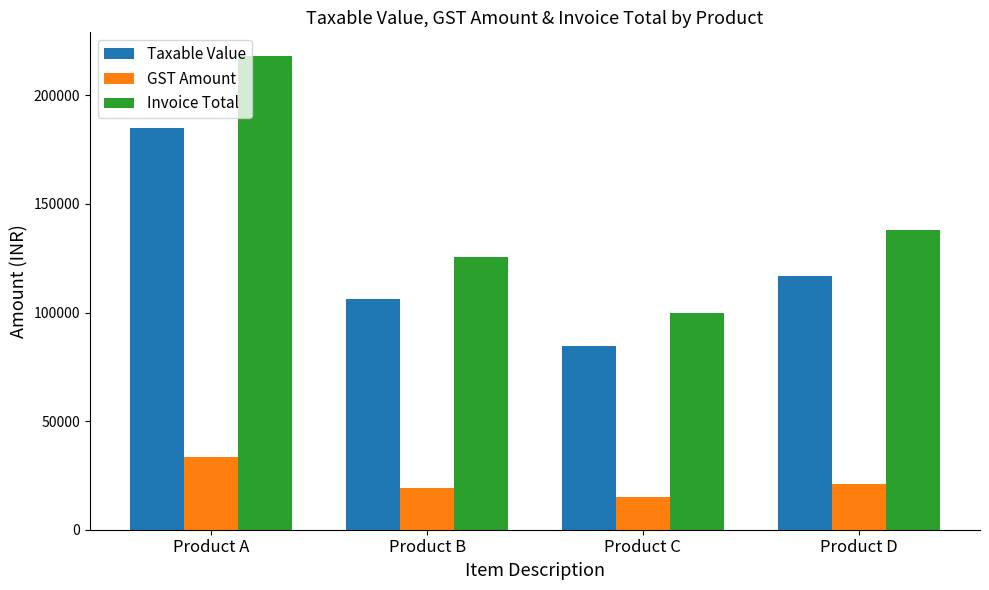

Where is Taxable Value nearest to the value 134717?

Product D